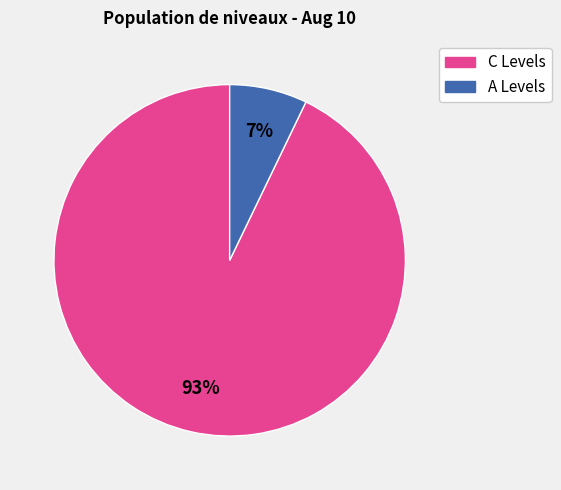

To the nearest percent, what is the difference between the largest and smallest slice percentages?

86%